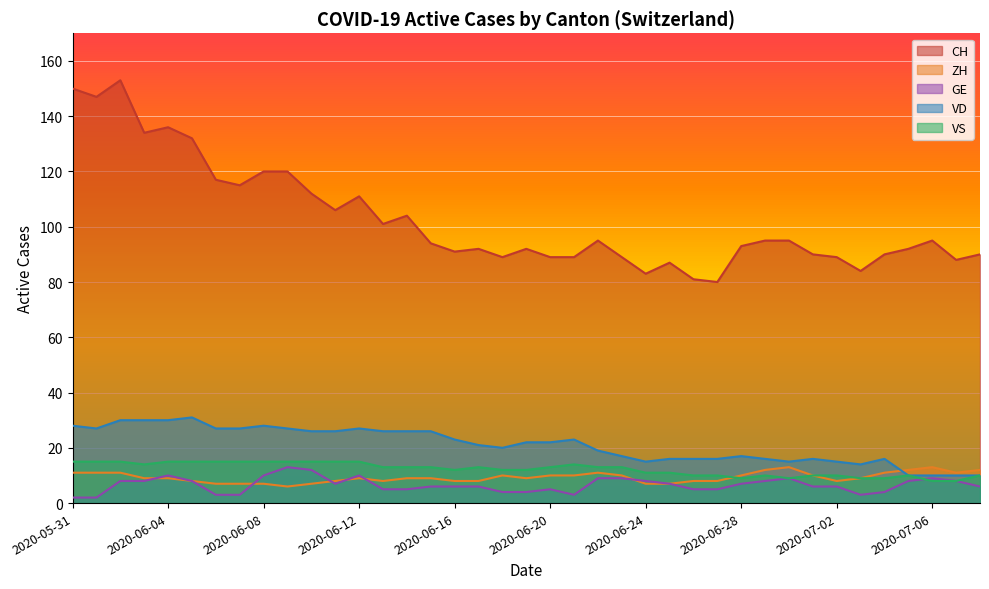

Reading left to right, list all the values displayed in this chart.

CH: 2020-05-31=150	2020-06-01=147	2020-06-02=153	2020-06-03=134	2020-06-04=136	2020-06-05=132	2020-06-06=117	2020-06-07=115	2020-06-08=120	2020-06-09=120	2020-06-10=112	2020-06-11=106	2020-06-12=111	2020-06-13=101	2020-06-14=104	2020-06-15=94	2020-06-16=91	2020-06-17=92	2020-06-18=89	2020-06-19=92	2020-06-20=89	2020-06-21=89	2020-06-22=95	2020-06-23=89	2020-06-24=83	2020-06-25=87	2020-06-26=81	2020-06-27=80	2020-06-28=93	2020-06-29=95	2020-06-30=95	2020-07-01=90	2020-07-02=89	2020-07-03=84	2020-07-04=90	2020-07-05=92	2020-07-06=95	2020-07-07=88	2020-07-08=90
ZH: 2020-05-31=11	2020-06-01=11	2020-06-02=11	2020-06-03=9	2020-06-04=9	2020-06-05=8	2020-06-06=7	2020-06-07=7	2020-06-08=7	2020-06-09=6	2020-06-10=7	2020-06-11=8	2020-06-12=9	2020-06-13=8	2020-06-14=9	2020-06-15=9	2020-06-16=8	2020-06-17=8	2020-06-18=10	2020-06-19=9	2020-06-20=10	2020-06-21=10	2020-06-22=11	2020-06-23=10	2020-06-24=7	2020-06-25=7	2020-06-26=8	2020-06-27=8	2020-06-28=10	2020-06-29=12	2020-06-30=13	2020-07-01=10	2020-07-02=8	2020-07-03=9	2020-07-04=11	2020-07-05=12	2020-07-06=13	2020-07-07=11	2020-07-08=12
GE: 2020-05-31=2	2020-06-01=2	2020-06-02=8	2020-06-03=8	2020-06-04=10	2020-06-05=8	2020-06-06=3	2020-06-07=3	2020-06-08=10	2020-06-09=13	2020-06-10=12	2020-06-11=7	2020-06-12=10	2020-06-13=5	2020-06-14=5	2020-06-15=6	2020-06-16=6	2020-06-17=6	2020-06-18=4	2020-06-19=4	2020-06-20=5	2020-06-21=3	2020-06-22=9	2020-06-23=9	2020-06-24=8	2020-06-25=7	2020-06-26=5	2020-06-27=5	2020-06-28=7	2020-06-29=8	2020-06-30=9	2020-07-01=6	2020-07-02=6	2020-07-03=3	2020-07-04=4	2020-07-05=8	2020-07-06=9	2020-07-07=8	2020-07-08=6
VD: 2020-05-31=28	2020-06-01=27	2020-06-02=30	2020-06-03=30	2020-06-04=30	2020-06-05=31	2020-06-06=27	2020-06-07=27	2020-06-08=28	2020-06-09=27	2020-06-10=26	2020-06-11=26	2020-06-12=27	2020-06-13=26	2020-06-14=26	2020-06-15=26	2020-06-16=23	2020-06-17=21	2020-06-18=20	2020-06-19=22	2020-06-20=22	2020-06-21=23	2020-06-22=19	2020-06-23=17	2020-06-24=15	2020-06-25=16	2020-06-26=16	2020-06-27=16	2020-06-28=17	2020-06-29=16	2020-06-30=15	2020-07-01=16	2020-07-02=15	2020-07-03=14	2020-07-04=16	2020-07-05=10	2020-07-06=10	2020-07-07=10	2020-07-08=10
VS: 2020-05-31=15	2020-06-01=15	2020-06-02=15	2020-06-03=14	2020-06-04=15	2020-06-05=15	2020-06-06=15	2020-06-07=15	2020-06-08=15	2020-06-09=15	2020-06-10=15	2020-06-11=15	2020-06-12=15	2020-06-13=13	2020-06-14=13	2020-06-15=13	2020-06-16=12	2020-06-17=13	2020-06-18=12	2020-06-19=12	2020-06-20=13	2020-06-21=14	2020-06-22=13	2020-06-23=13	2020-06-24=11	2020-06-25=11	2020-06-26=10	2020-06-27=10	2020-06-28=9	2020-06-29=10	2020-06-30=9	2020-07-01=10	2020-07-02=10	2020-07-03=9	2020-07-04=9	2020-07-05=10	2020-07-06=8	2020-07-07=8	2020-07-08=10